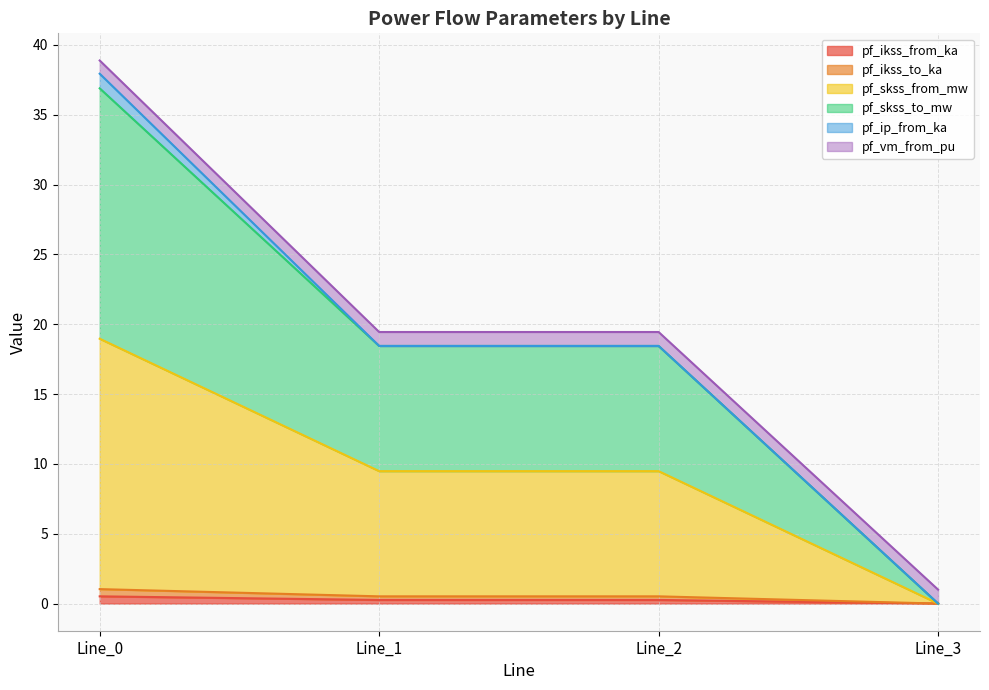

The value of pf_skss_from_mw at Line_0 is 32.7. True or false?

False